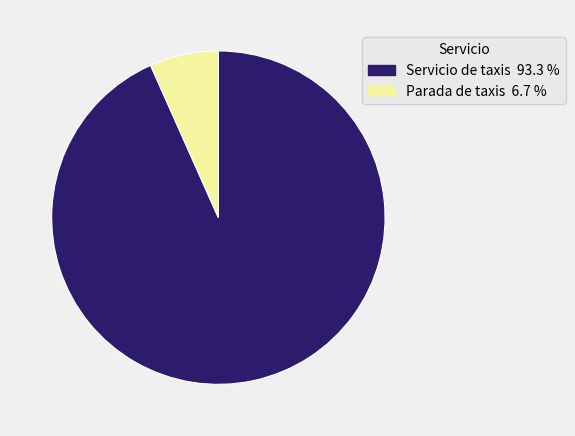

Do Servicio de taxis and Parada de taxis together represent more than half of the pie?

Yes